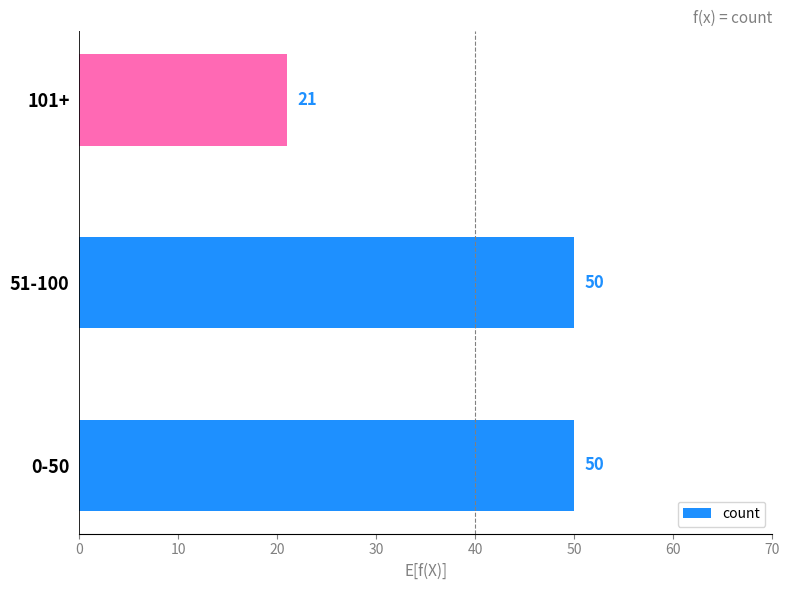

What is the maximum value shown in the chart?

50